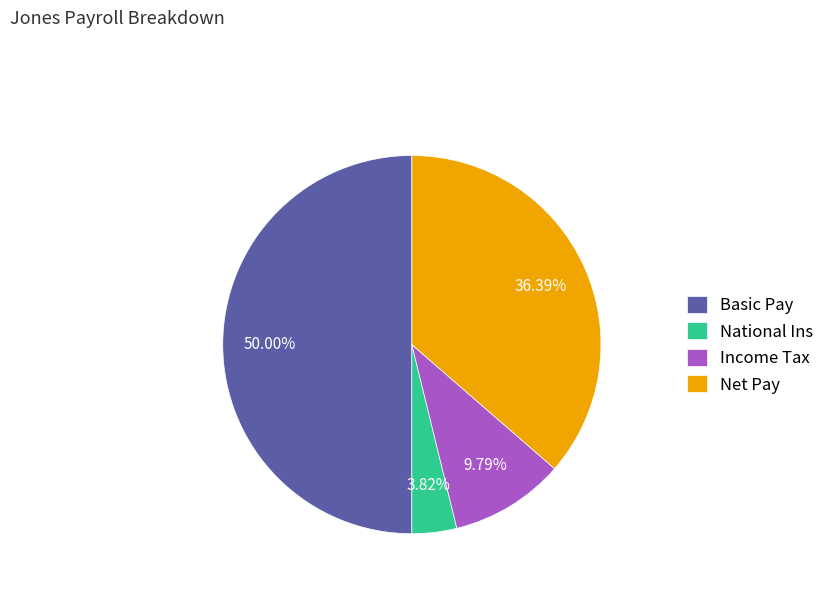

Rank the categories by value from lowest to highest.

National Ins, Income Tax, Net Pay, Basic Pay